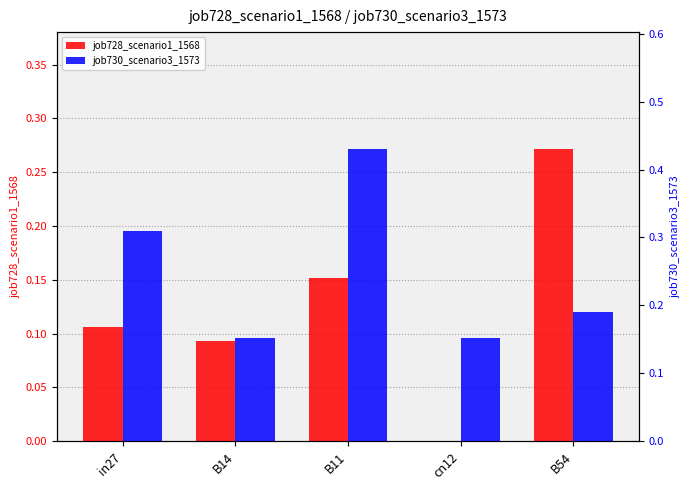

At which category is the sum across all series the highest?

B11